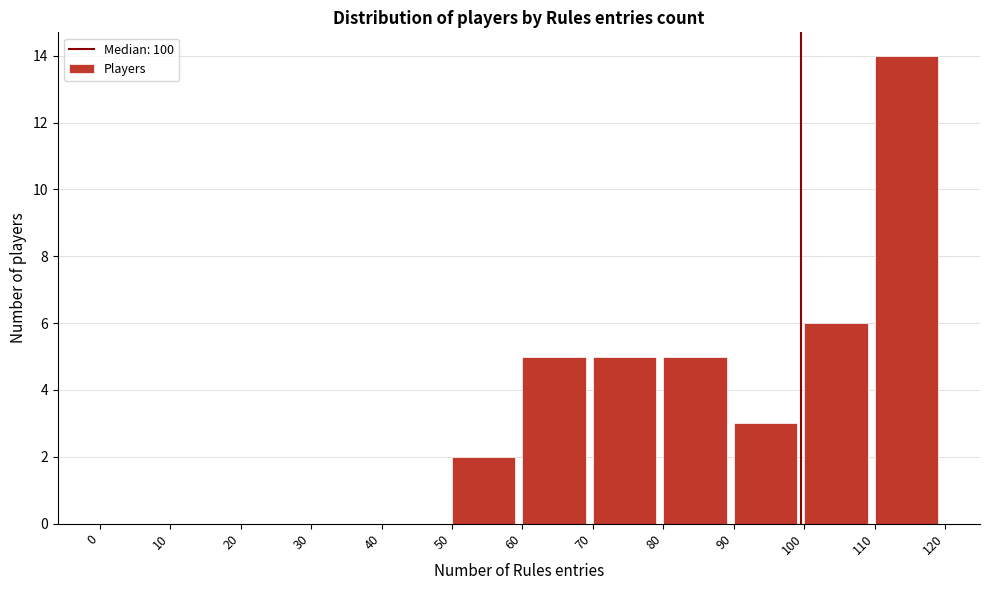

Reading left to right, transcribe this chart: for each bar, give the range it covers on the x-axis and its height. The values are not printed on the chart, so give them approximately, as read against the axis.

0 to 10: 0
10 to 20: 0
20 to 30: 0
30 to 40: 0
40 to 50: 0
50 to 60: 2
60 to 70: 5
70 to 80: 5
80 to 90: 5
90 to 100: 3
100 to 110: 6
110 to 120: 14